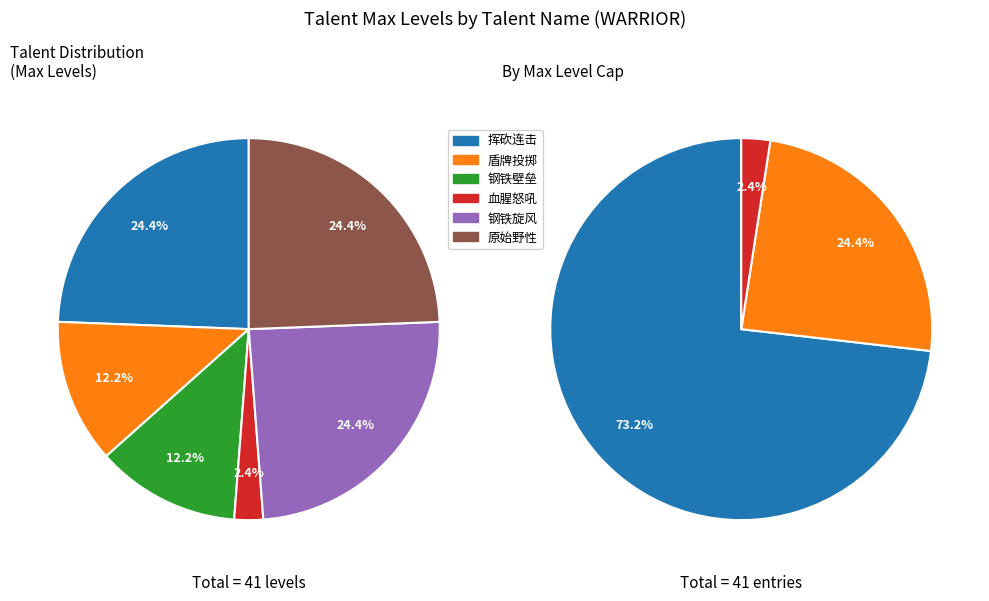

To the nearest percent, what is the difference between the largest and smallest slice percentages?

22%